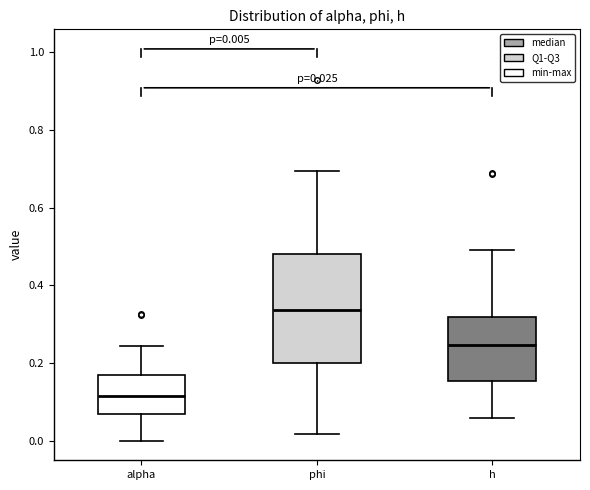

Which box is the tallest, from its lower edge to its upper edge?

phi